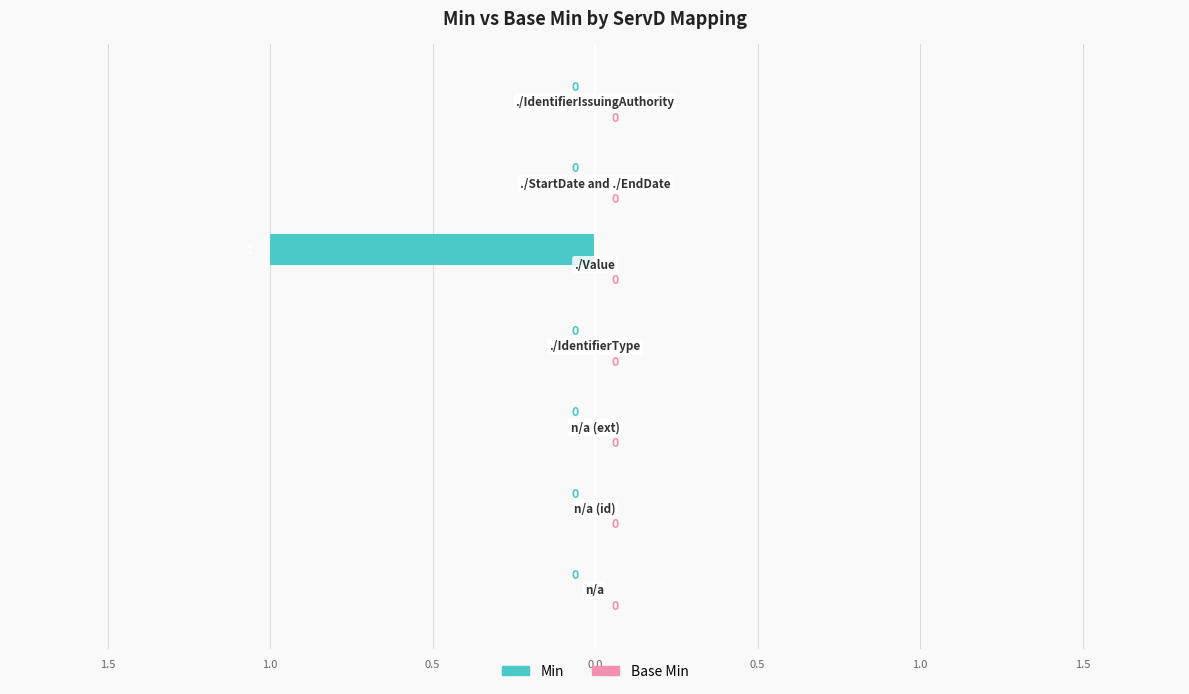

How many distinct data groups are displayed?

1